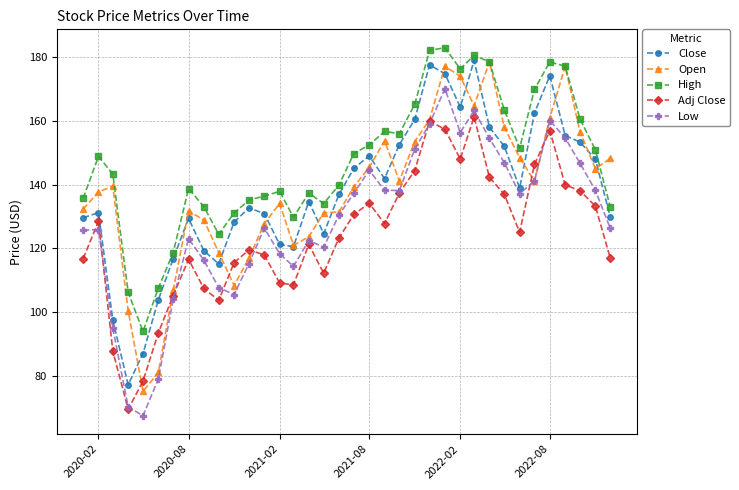

What is the average value of the Adj Close series?

124.2